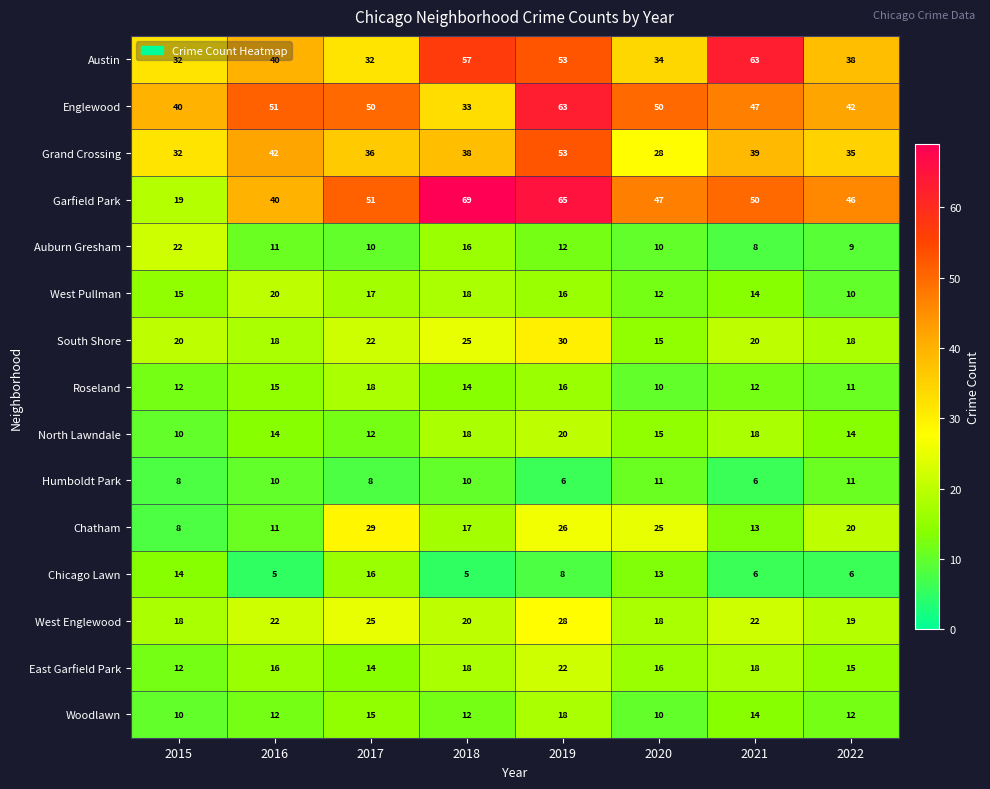

What is the average value of the Auburn Gresham series?

12